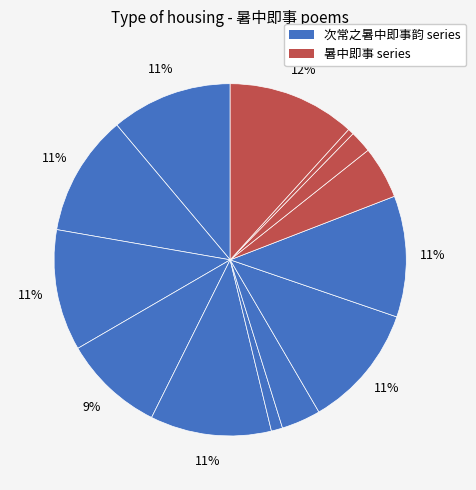

How many segments does this pie chart have?

13